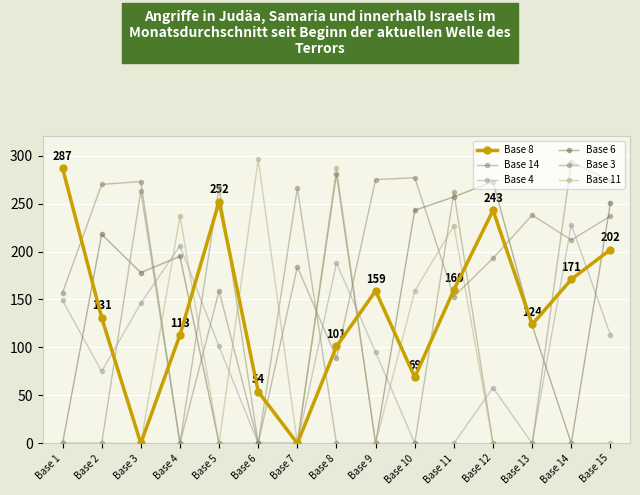

Rank the categories by Base 3 value from lowest to highest.

Base 1, Base 2, Base 4, Base 6, Base 8, Base 9, Base 10, Base 12, Base 13, Base 11, Base 3, Base 7, Base 5, Base 15, Base 14